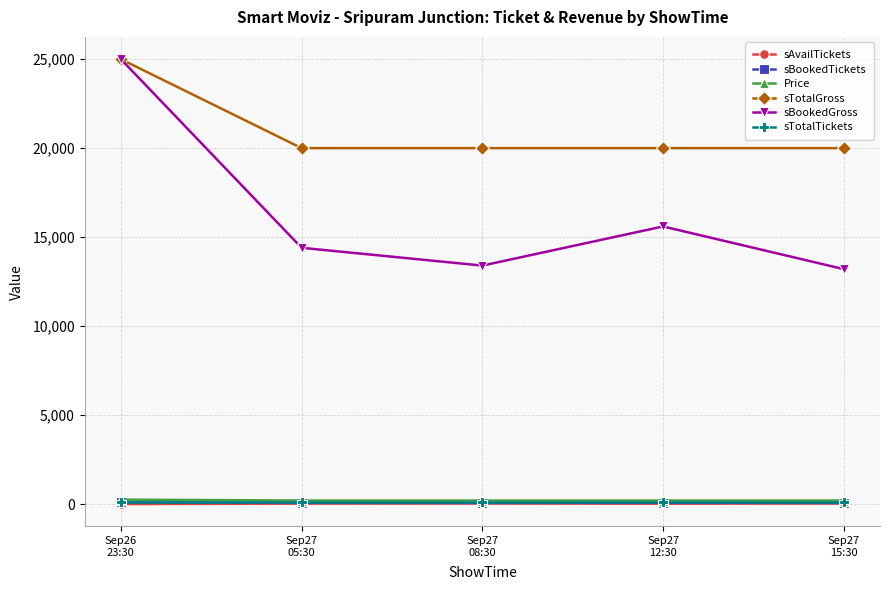

True or false: Price and sTotalGross intersect in this chart.

False